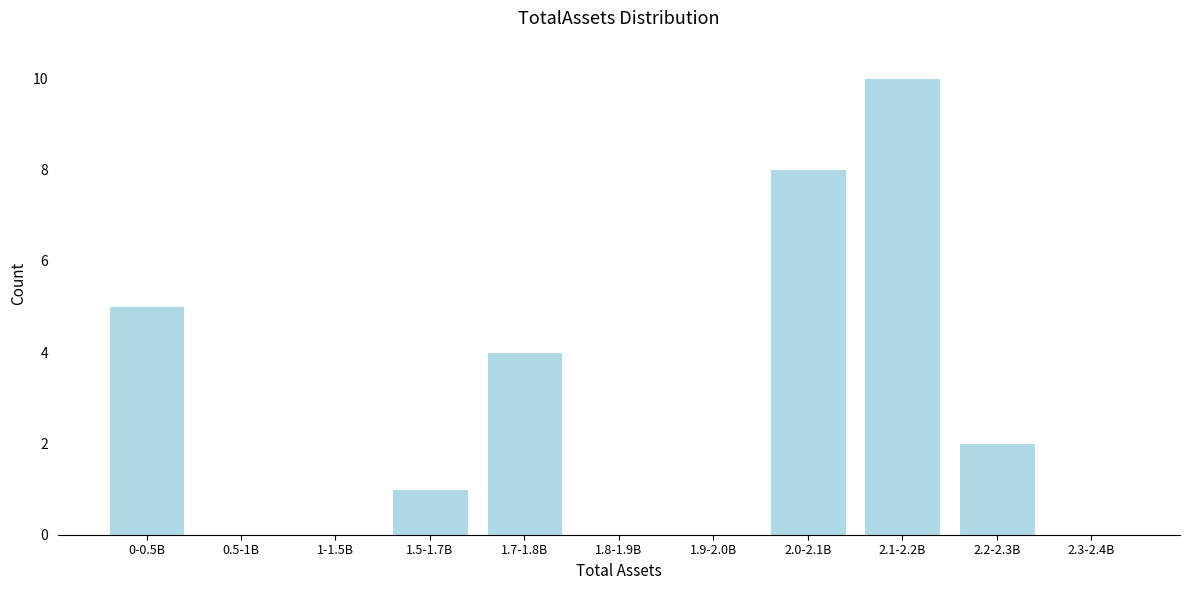

Reading left to right, extract all data points from this chart.

0-0.5B=5	0.5-1B=0	1-1.5B=0	1.5-1.7B=1	1.7-1.8B=4	1.8-1.9B=0	1.9-2.0B=0	2.0-2.1B=8	2.1-2.2B=10	2.2-2.3B=2	2.3-2.4B=0